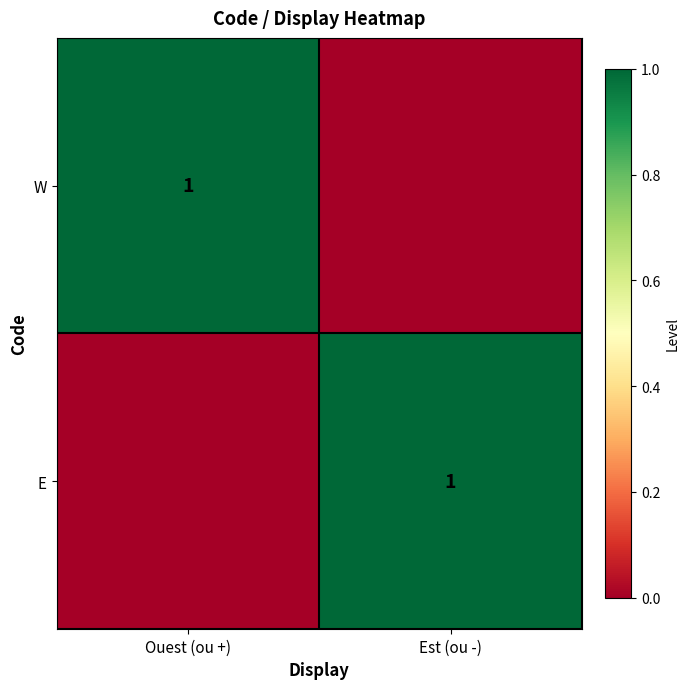

Is it true that E equals 2 at Est (ou -)?

False